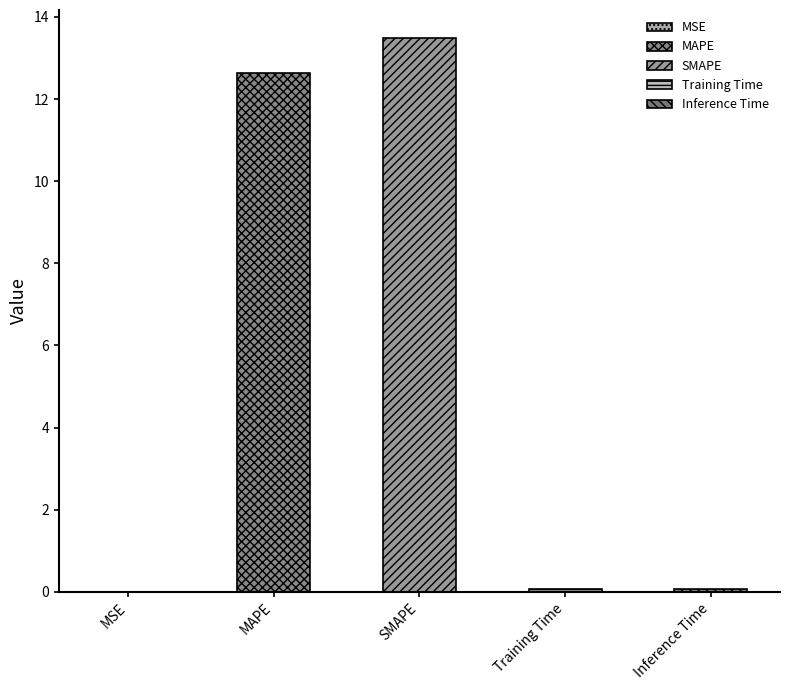

True or false: the data shows 18.6 at MAPE.

False